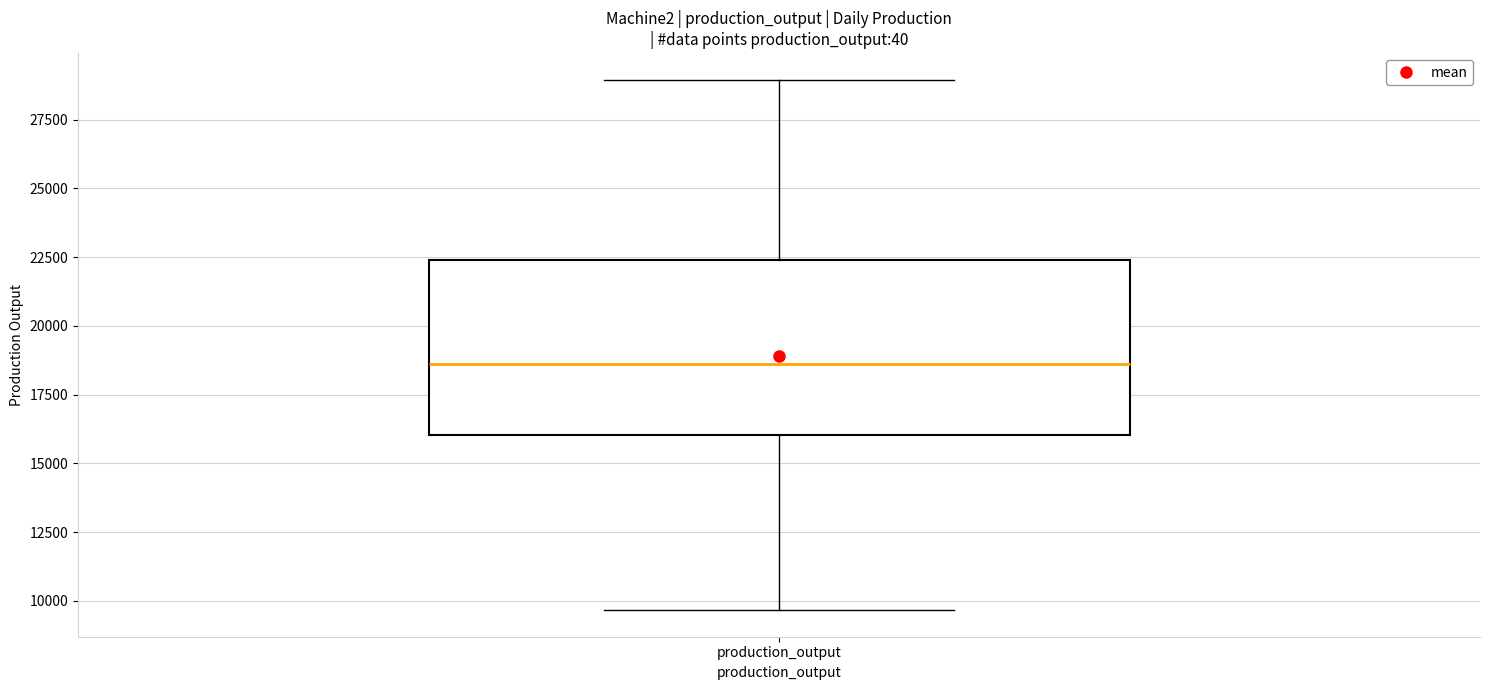

Read this box plot against the y-axis: the position of the median line, the range covered by the box, and the ends of both whiskers. The values are not printed on the chart, so give them approximately, as read against the axis.

median 18500, box 16000 to 22500, whiskers 9500 to 29000